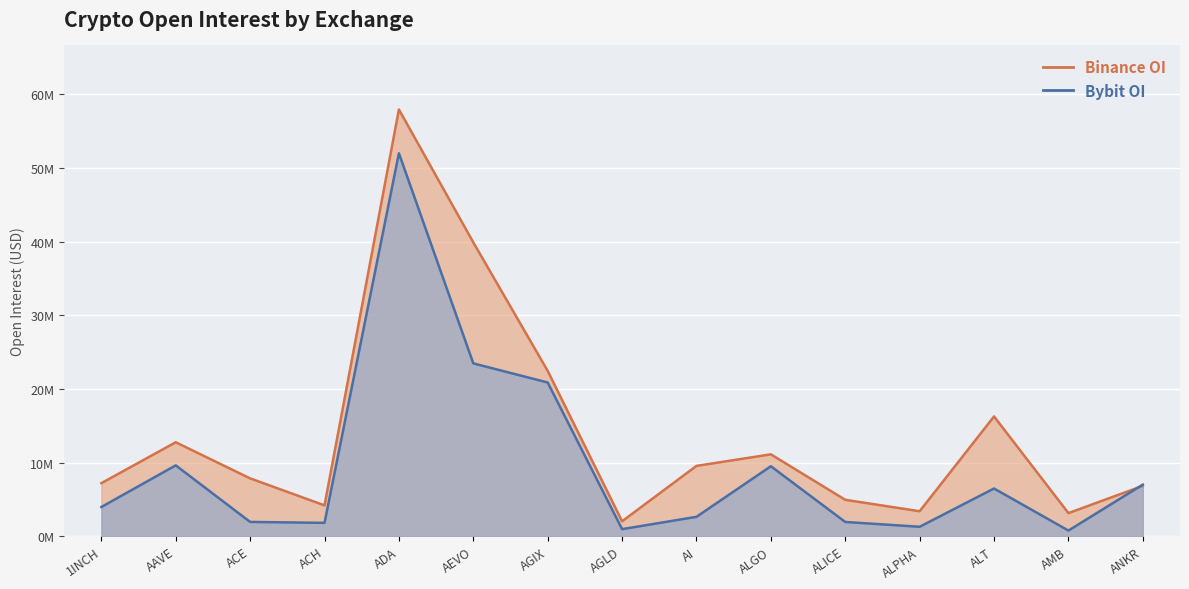

How many lines are shown in the chart?

2